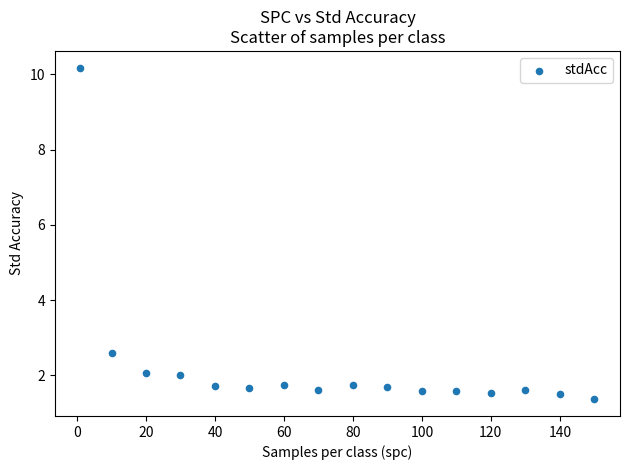

What Y value in the scatter plot is closest to 5?

2.6